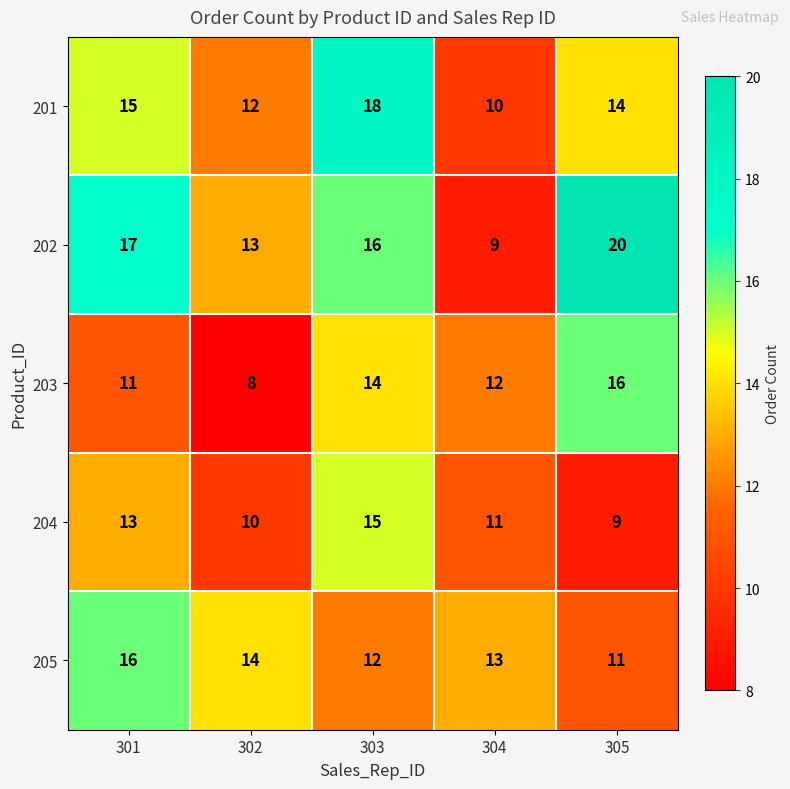

What is the spread (max minus min) of values at 301?

6